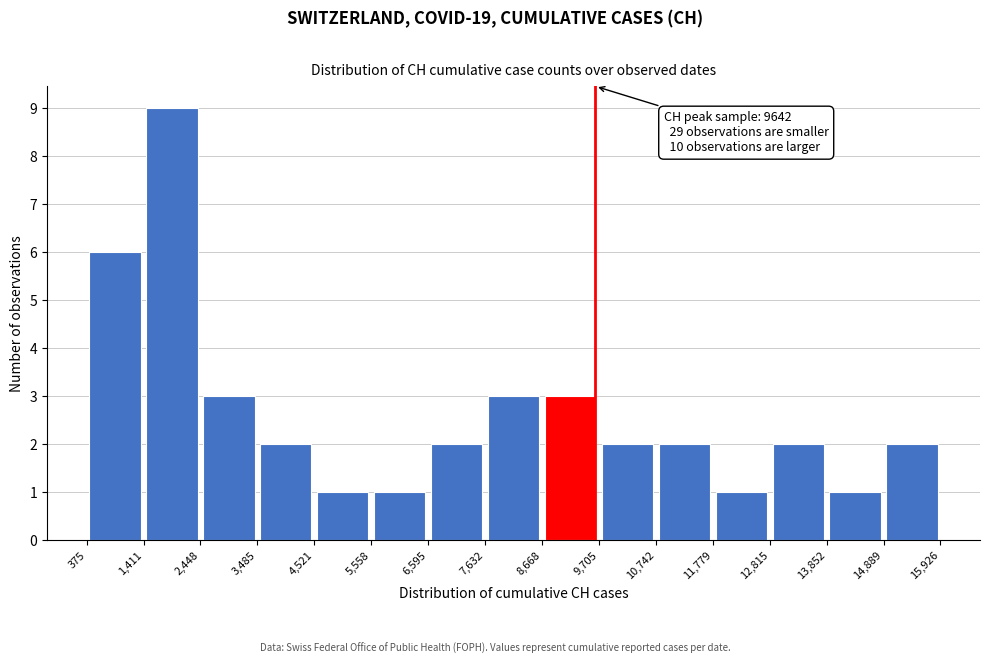

Which range on the x-axis has the tallest bar?

1,411 to 2,448